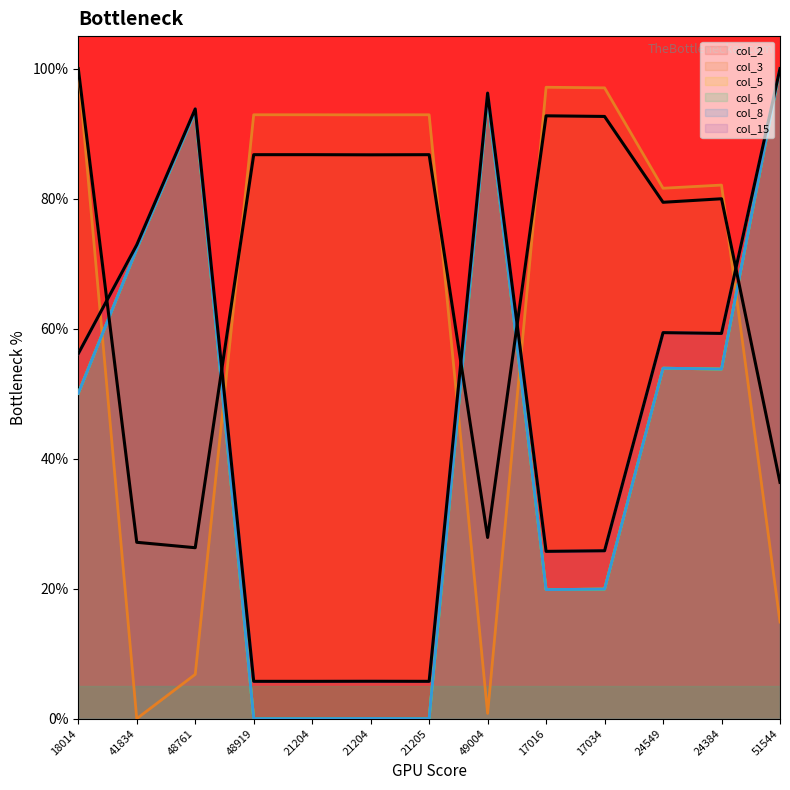

Rank the series by their maximum value, from highest to lowest.

col_2, col_3, col_5, col_6, col_8, col_15